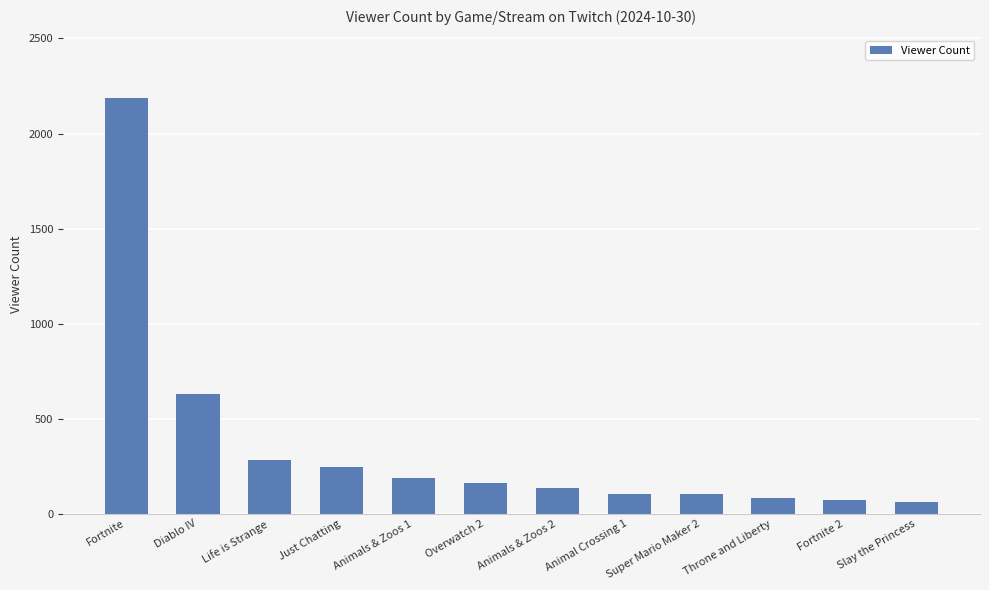

What is the difference between the maximum and minimum values?

2127